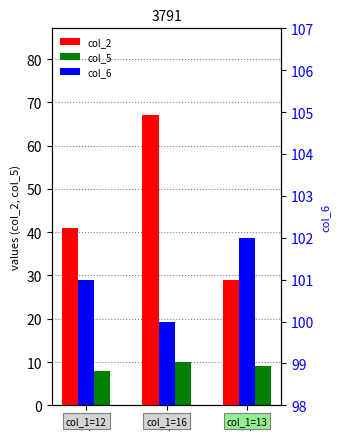

How many data points in col_6 are less than 101?

1